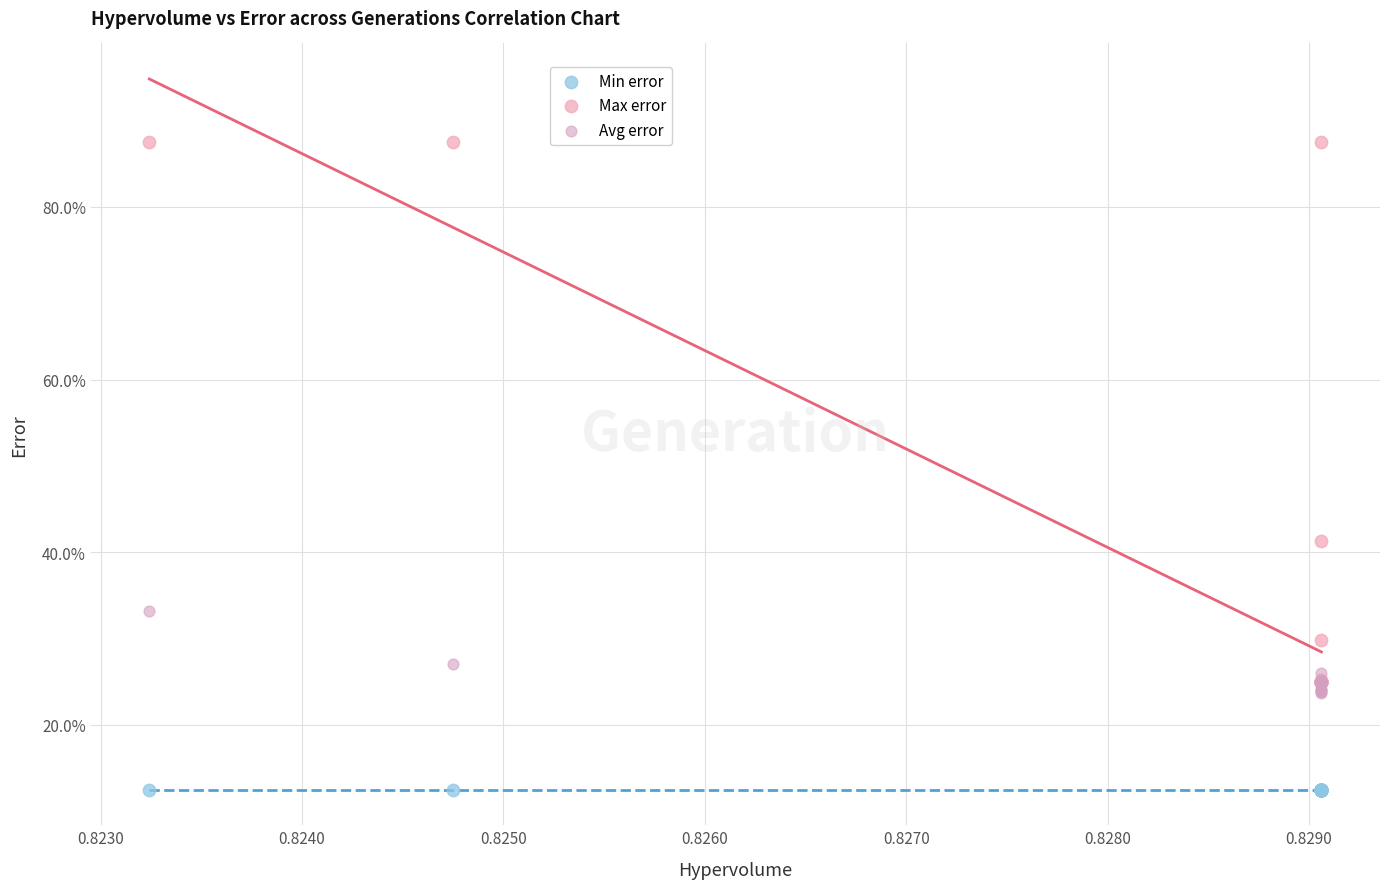

Which series reaches the maximum Y coordinate?

Max error